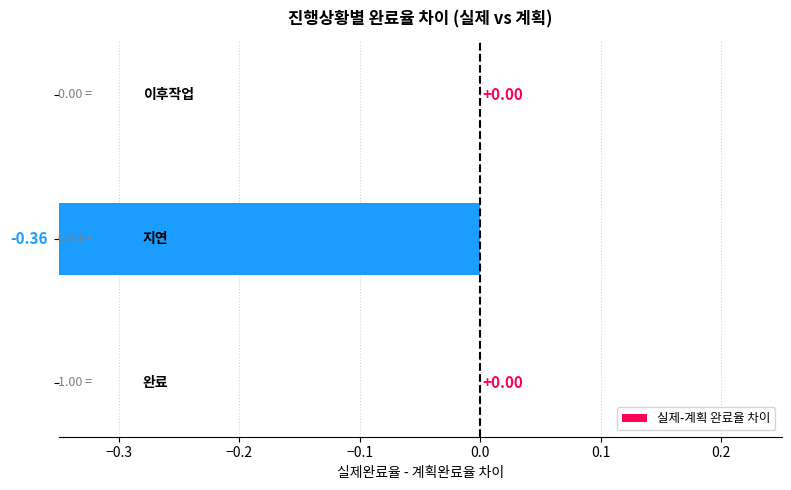

What is the difference between the second highest and minimum values?

0.4